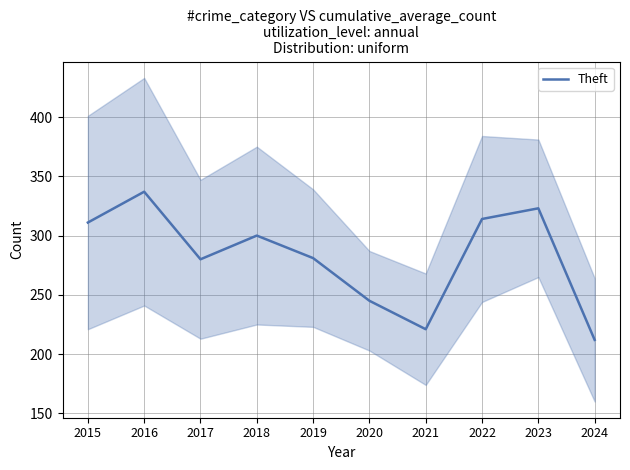

What is the change in value from 2015 to 2021?

-90